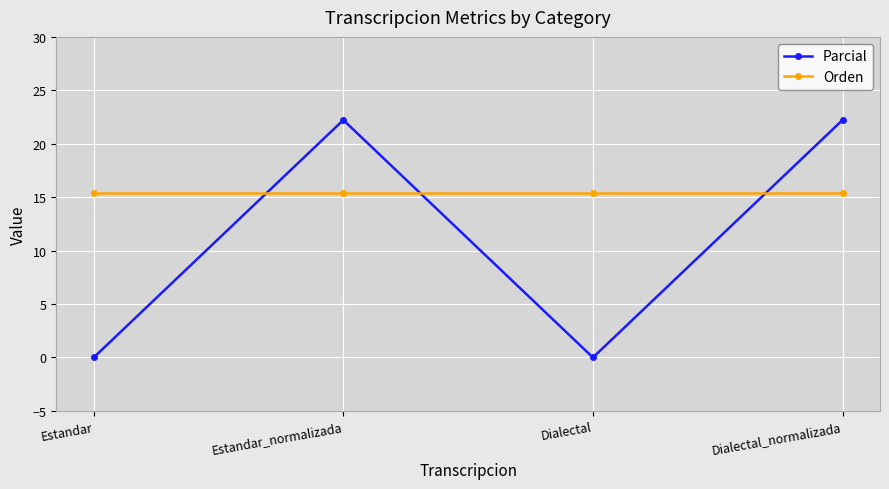

Which series has the largest total across all categories?

Orden